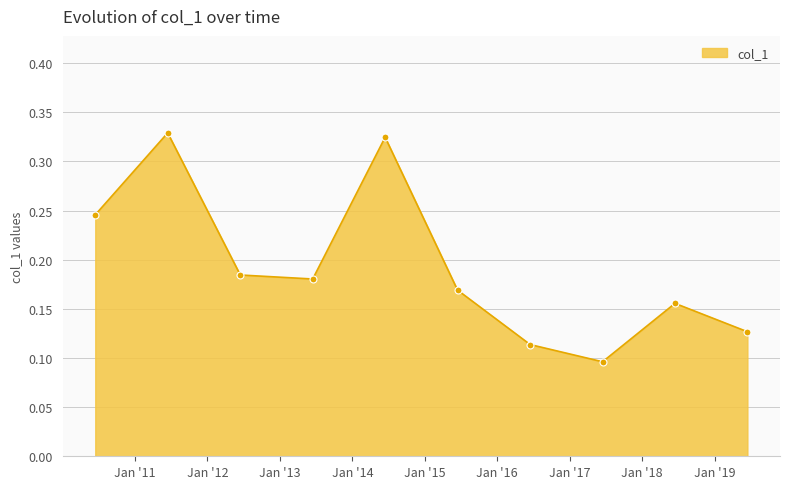

Count the values in the range 0 to 1.

10